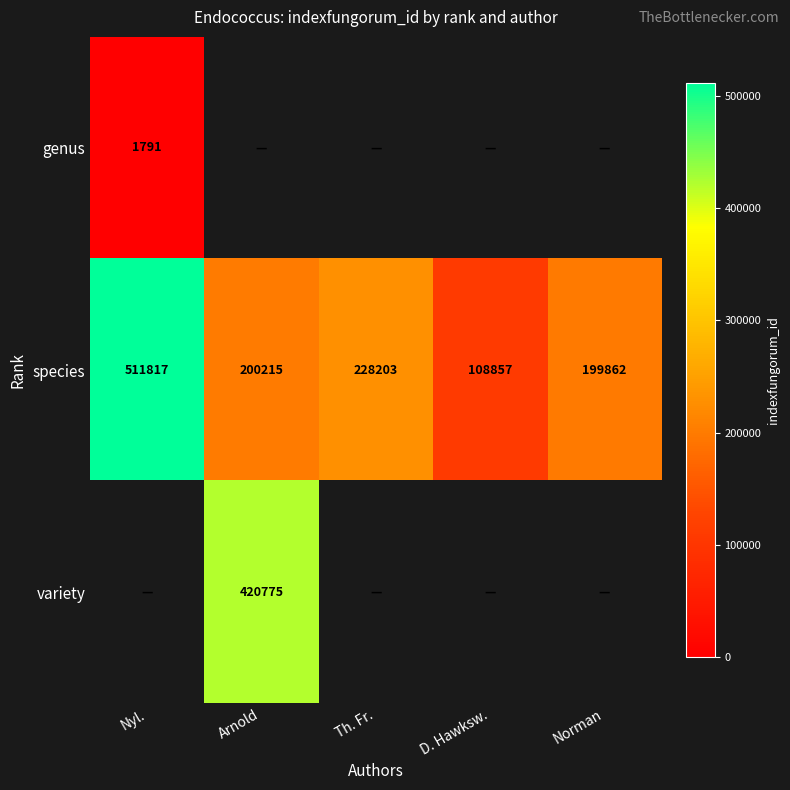

At which label does species first exceed 200215?

Nyl.